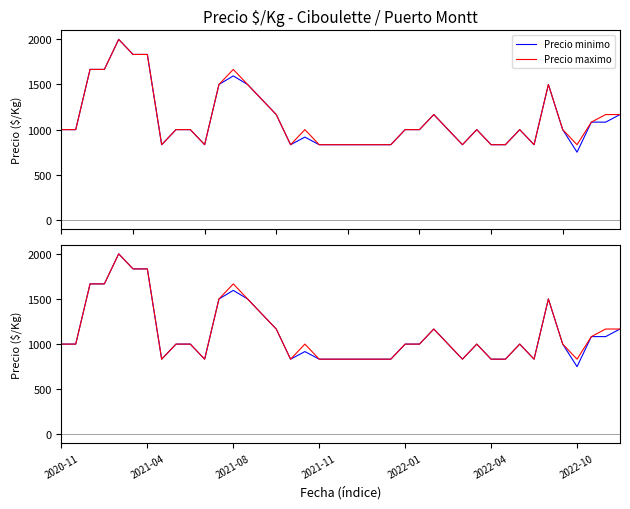

List the series in order of their peak value, lowest first.

Precio minimo, Precio maximo